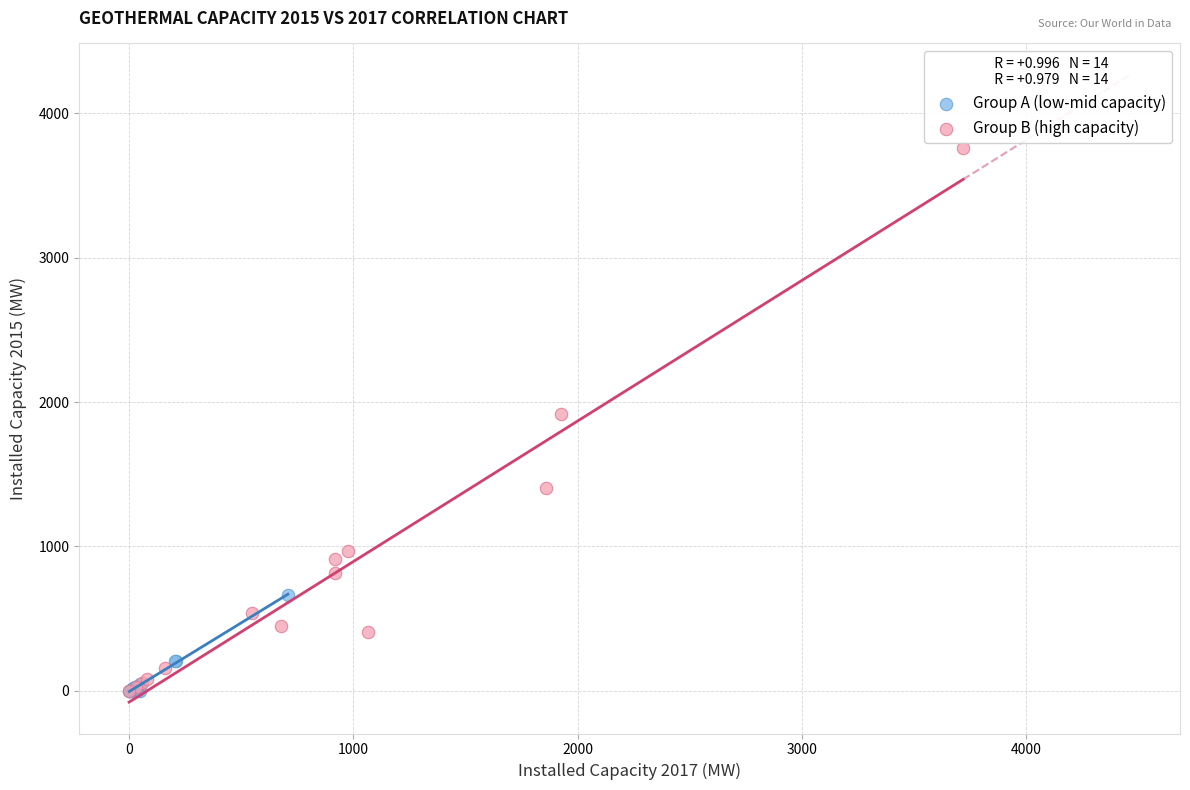

What are all the series names shown in the legend?

Group A (low-mid capacity), Group B (high capacity)